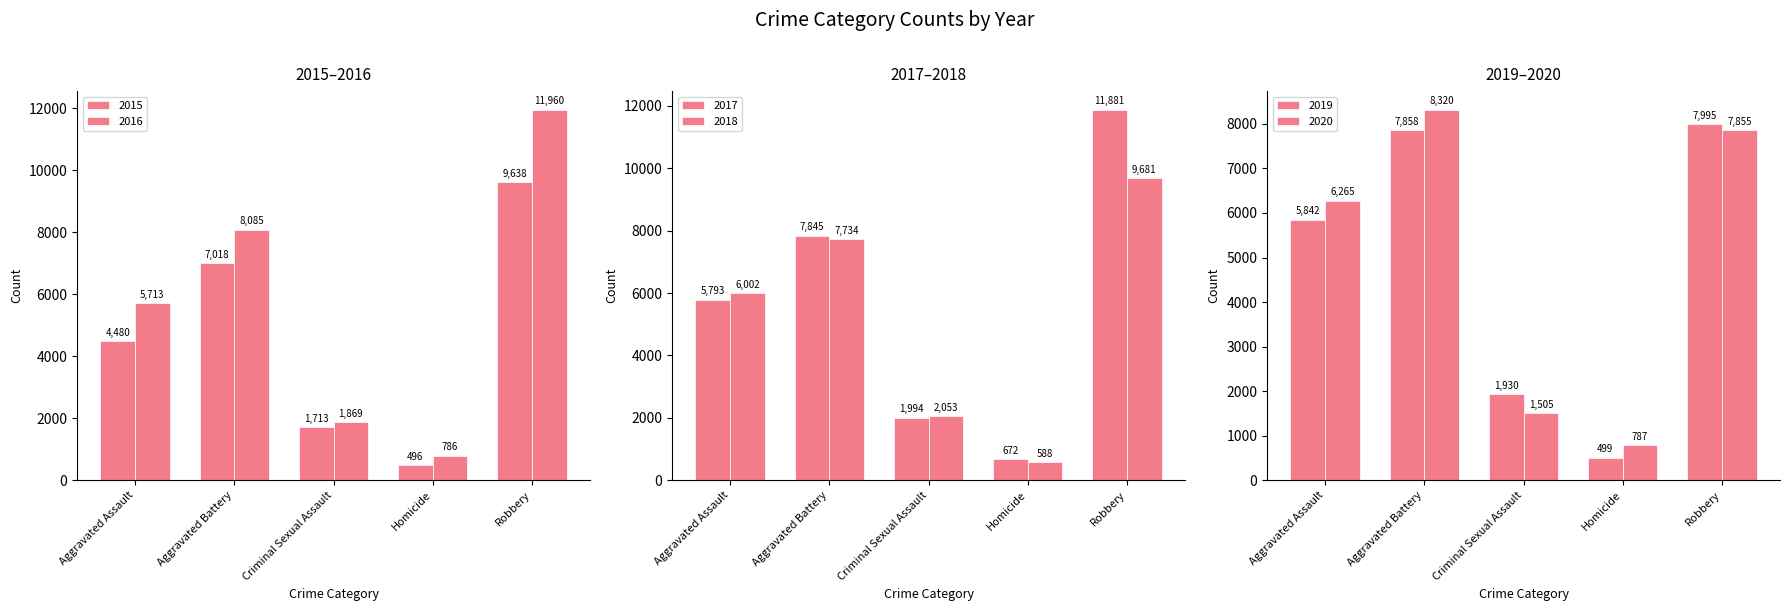

Reading left to right, extract all data points from this chart.

2015: Aggravated Assault=4480	Aggravated Battery=7018	Criminal Sexual Assault=1713	Homicide=496	Robbery=9638
2016: Aggravated Assault=5713	Aggravated Battery=8085	Criminal Sexual Assault=1869	Homicide=786	Robbery=11960
2017: Aggravated Assault=5793	Aggravated Battery=7845	Criminal Sexual Assault=1994	Homicide=672	Robbery=11881
2018: Aggravated Assault=6002	Aggravated Battery=7734	Criminal Sexual Assault=2053	Homicide=588	Robbery=9681
2019: Aggravated Assault=5842	Aggravated Battery=7858	Criminal Sexual Assault=1930	Homicide=499	Robbery=7995
2020: Aggravated Assault=6265	Aggravated Battery=8320	Criminal Sexual Assault=1505	Homicide=787	Robbery=7855